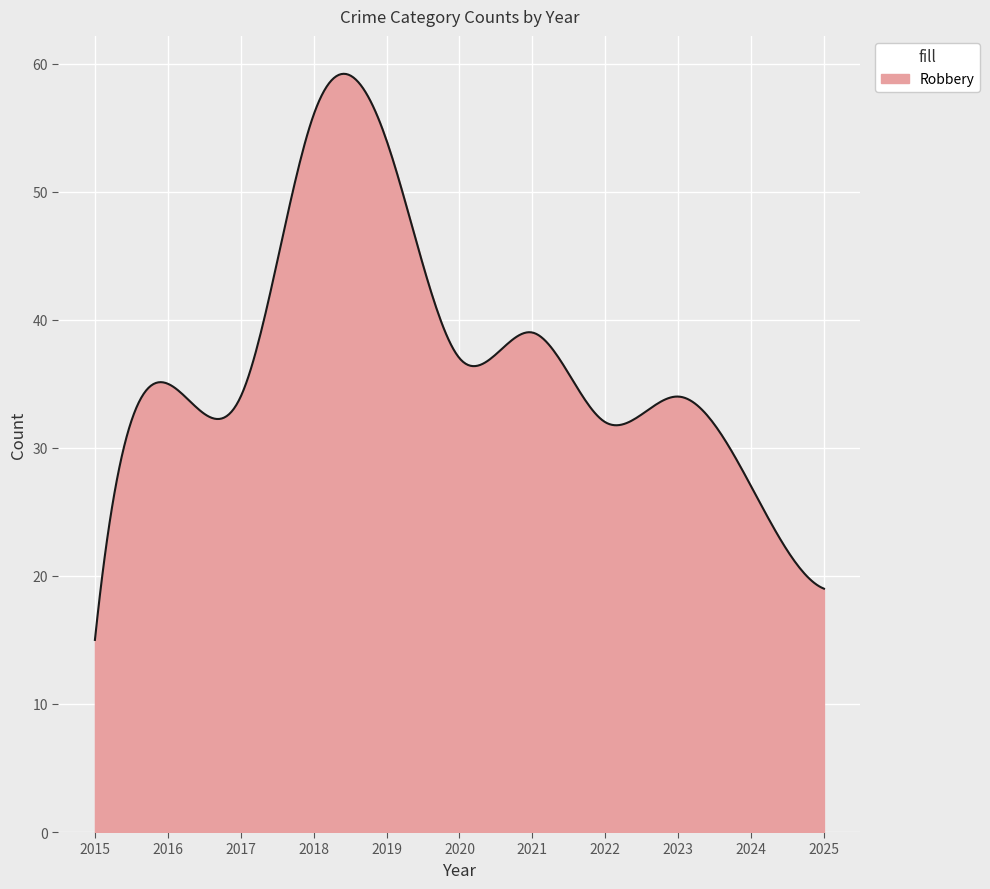

What is the difference between the maximum and minimum values?

44.2